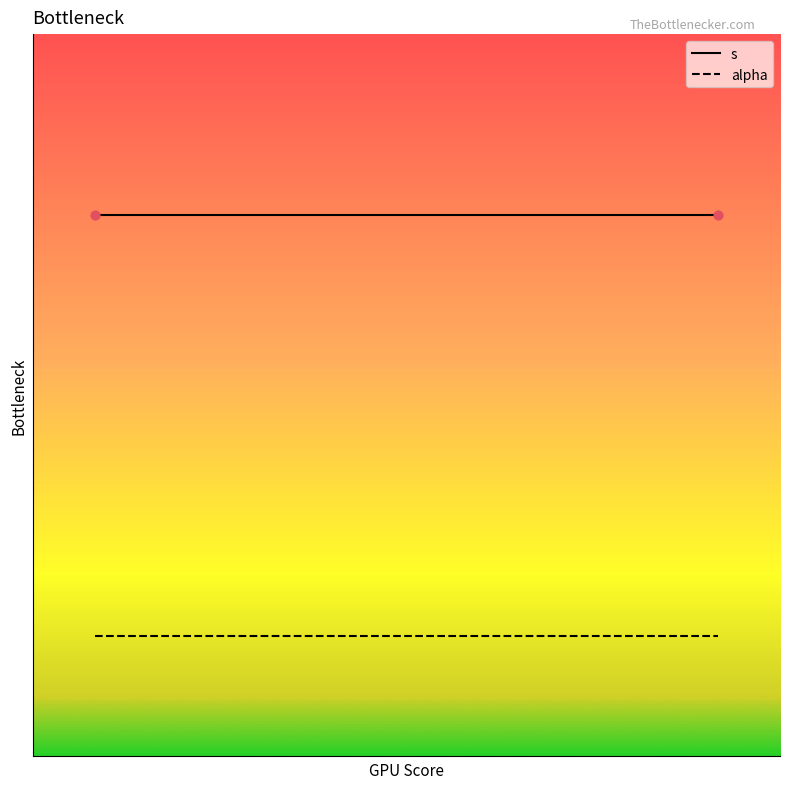

Which series has the widest spread of Y values?

s